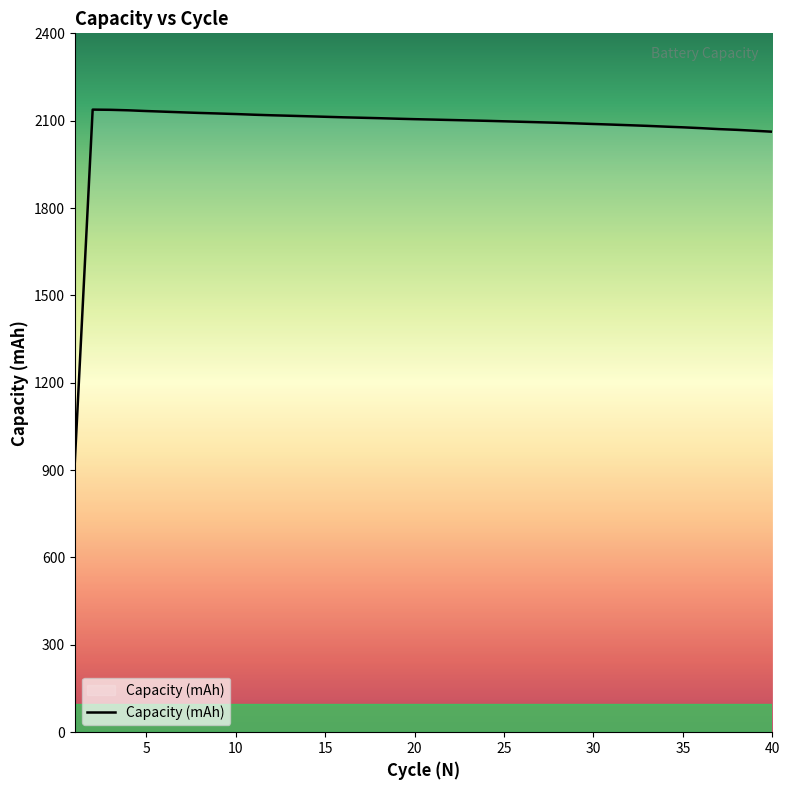

What is the average value?

2073.8